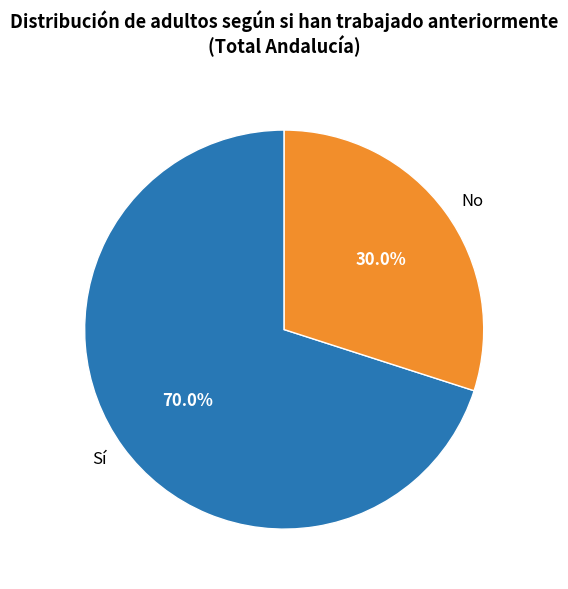

Is there any slice that represents more than half of the pie?

Yes